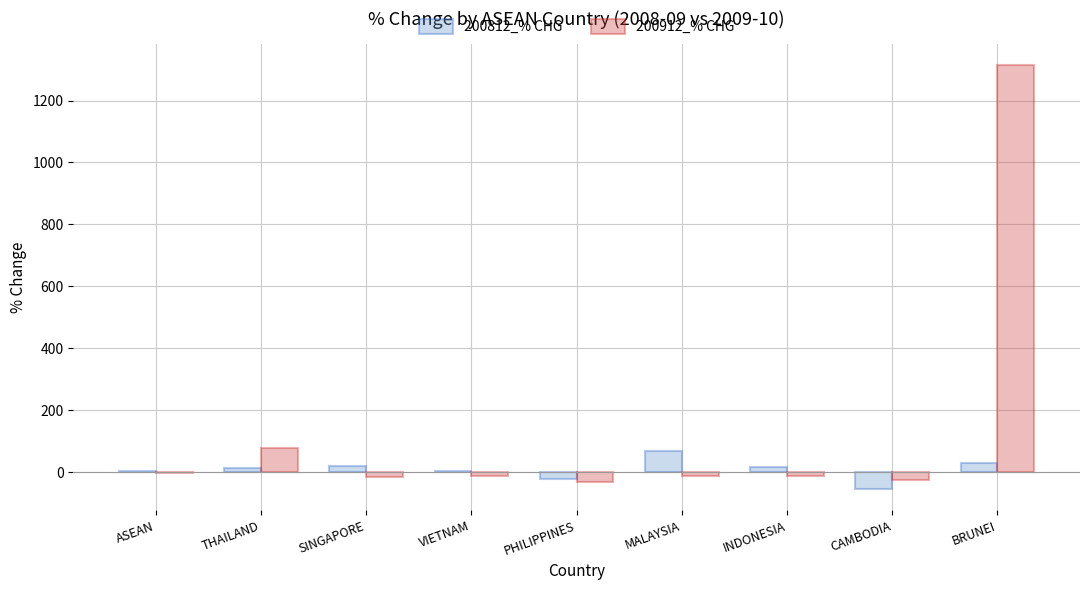

Between CAMBODIA and BRUNEI, which series saw the biggest shift?

200912_% CHG